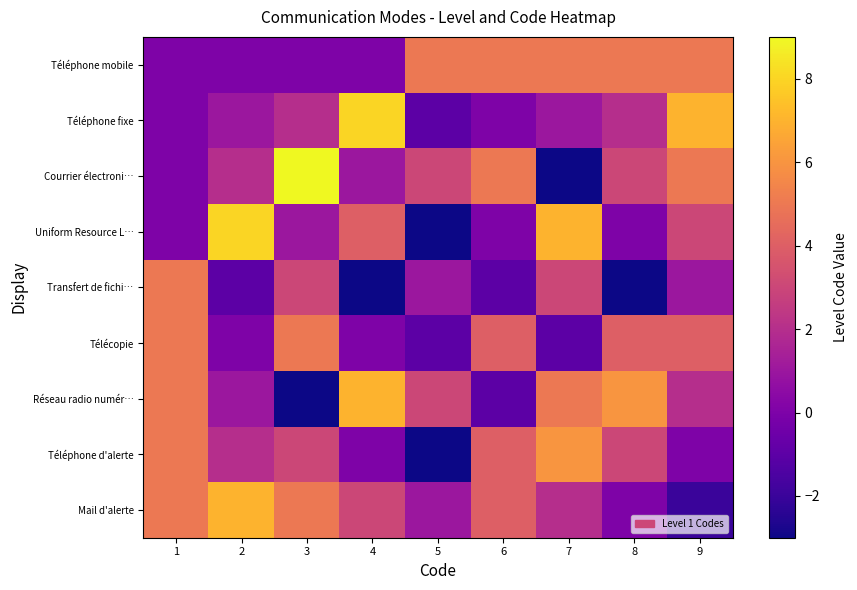

Reading left to right, extract all data points from this chart.

Téléphone mobile: 1=0	2=0	3=0	4=0	5=5	6=5	7=5	8=5	9=5
Téléphone fixe: 1=0	2=1	3=2	4=8	5=-1	6=0	7=1	8=2	9=7
Courrier électroni…: 1=0	2=2	3=9	4=1	5=3	6=5	7=-3	8=3	9=5
Uniform Resource L…: 1=0	2=8	3=1	4=4	5=-3	6=0	7=7	8=0	9=3
Transfert de fichi…: 1=5	2=-1	3=3	4=-3	5=1	6=-1	7=3	8=-3	9=1
Télécopie: 1=5	2=0	3=5	4=0	5=-1	6=4	7=-1	8=4	9=4
Réseau radio numér…: 1=5	2=1	3=-3	4=7	5=3	6=-1	7=5	8=6	9=2
Téléphone d'alerte: 1=5	2=2	3=3	4=0	5=-3	6=4	7=6	8=3	9=0
Mail d'alerte: 1=5	2=7	3=5	4=3	5=1	6=4	7=2	8=0	9=-2